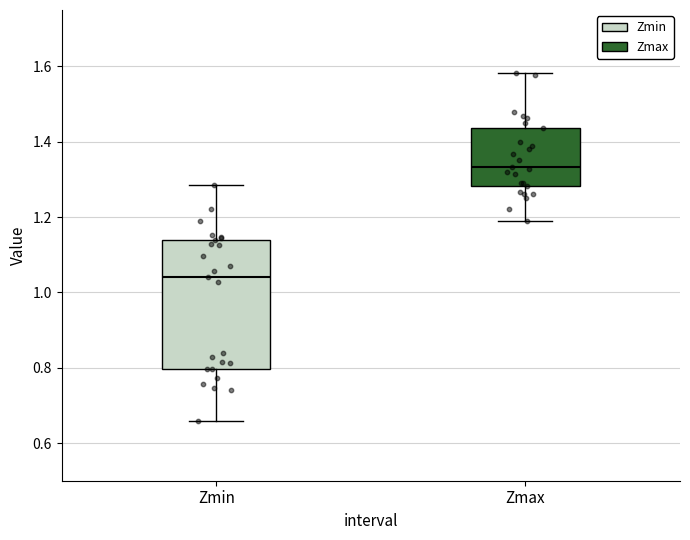

Which box has the highest median line?

Zmax